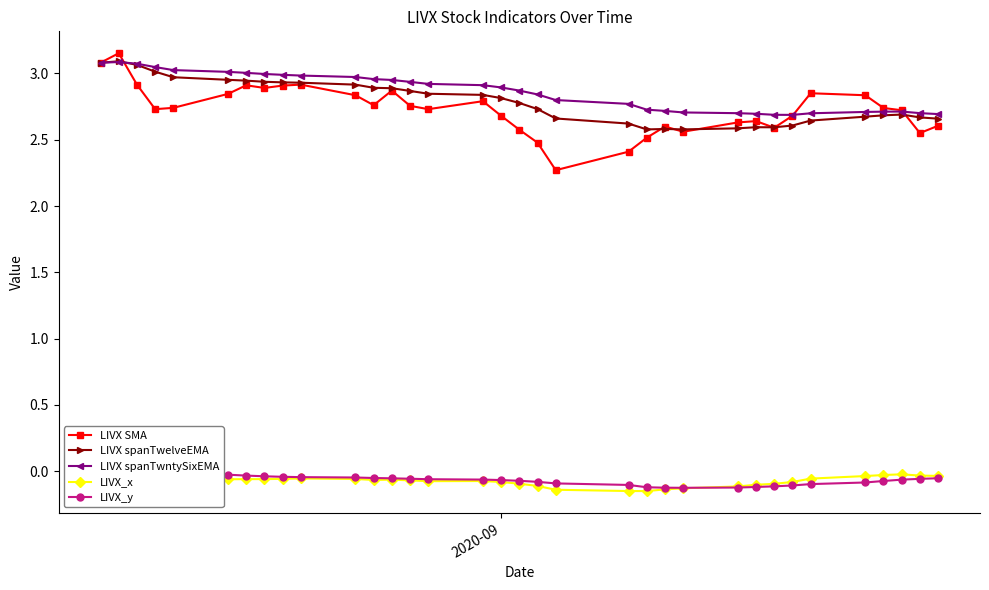

True or false: LIVX spanTwntySixEMA has more than 1 points higher than both neighbors.

True